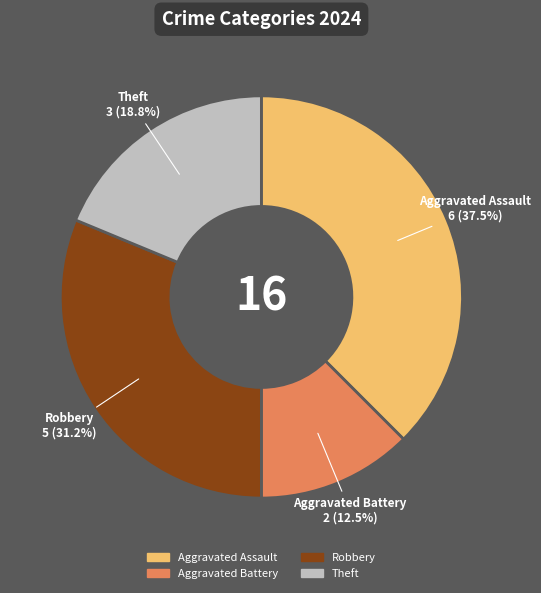

Which category has the smallest portion of the pie?

Aggravated Battery